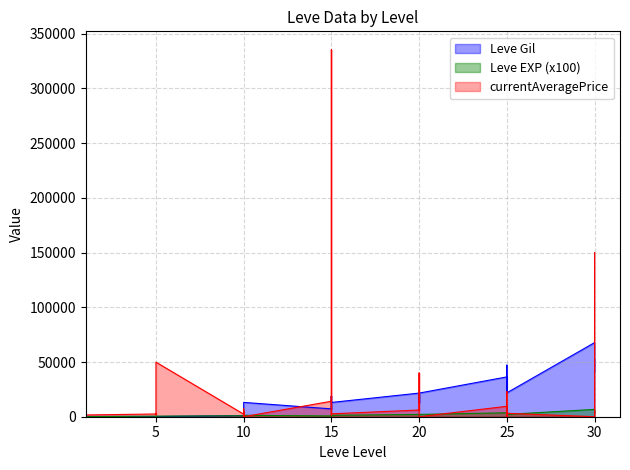

Which series has the largest range (max minus min)?

currentAveragePrice